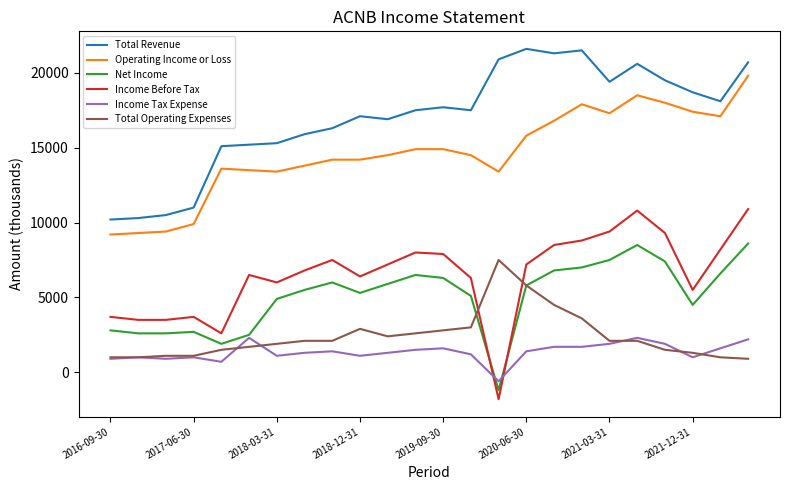

True or false: Income Before Tax has more than 1 points higher than both neighbors.

True